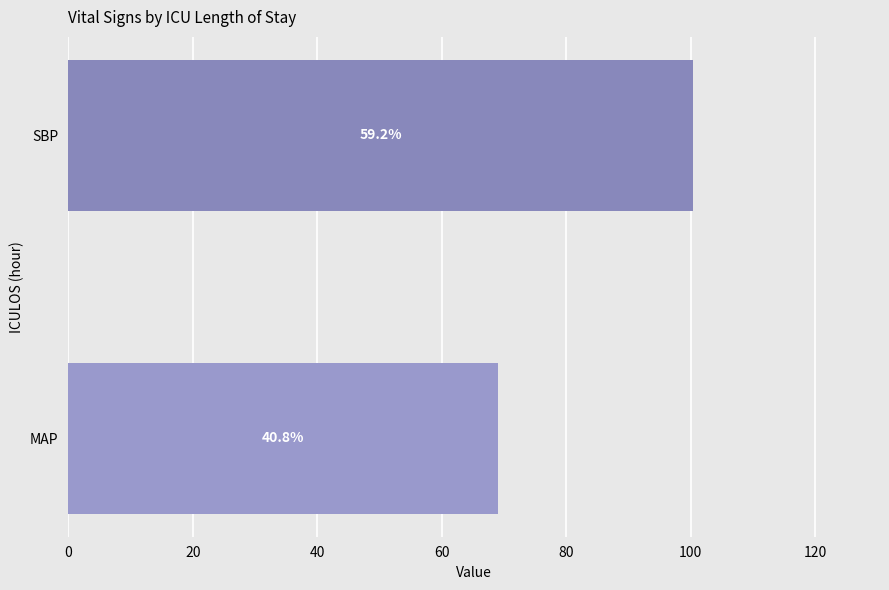

Are the bars horizontal?

Yes